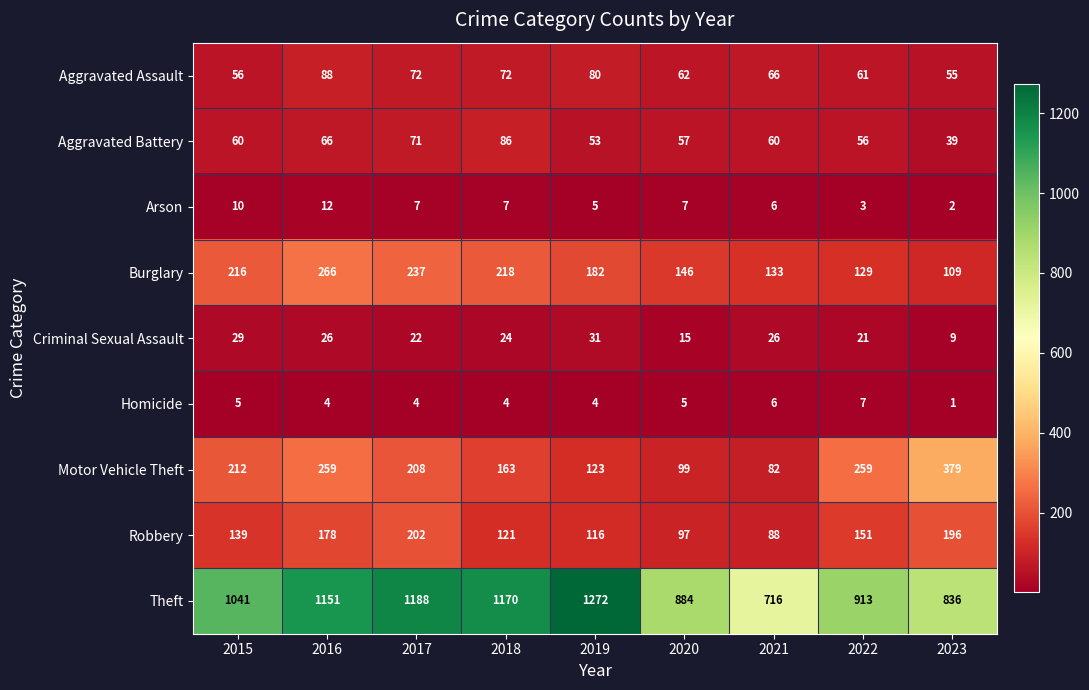

Which series changed the most between 2016 and 2021?

Theft